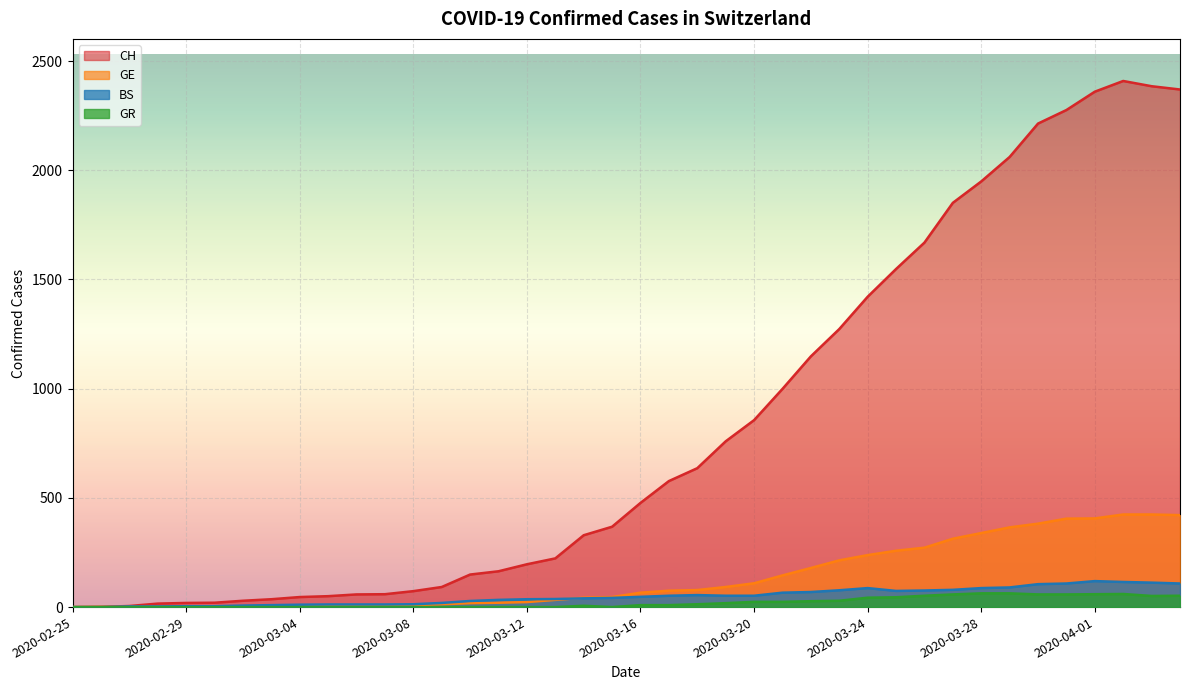

Is it true that CH equals 34 at 2020-02-29?

False